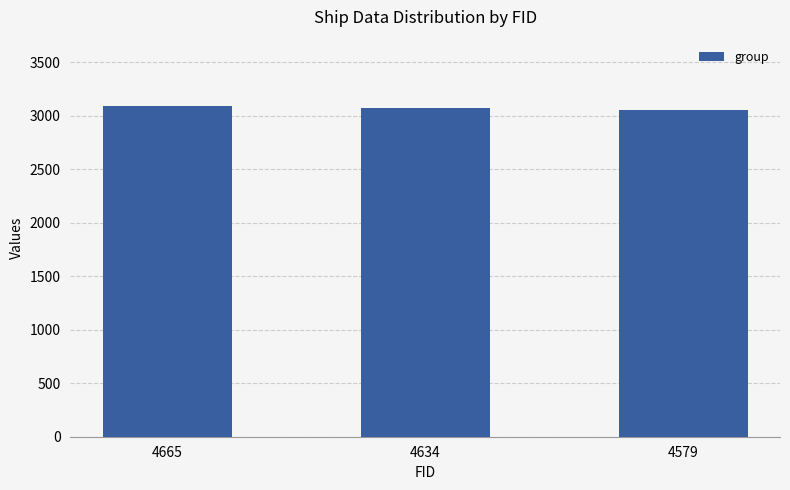

What is the value of the 1st bar from the left?

3091